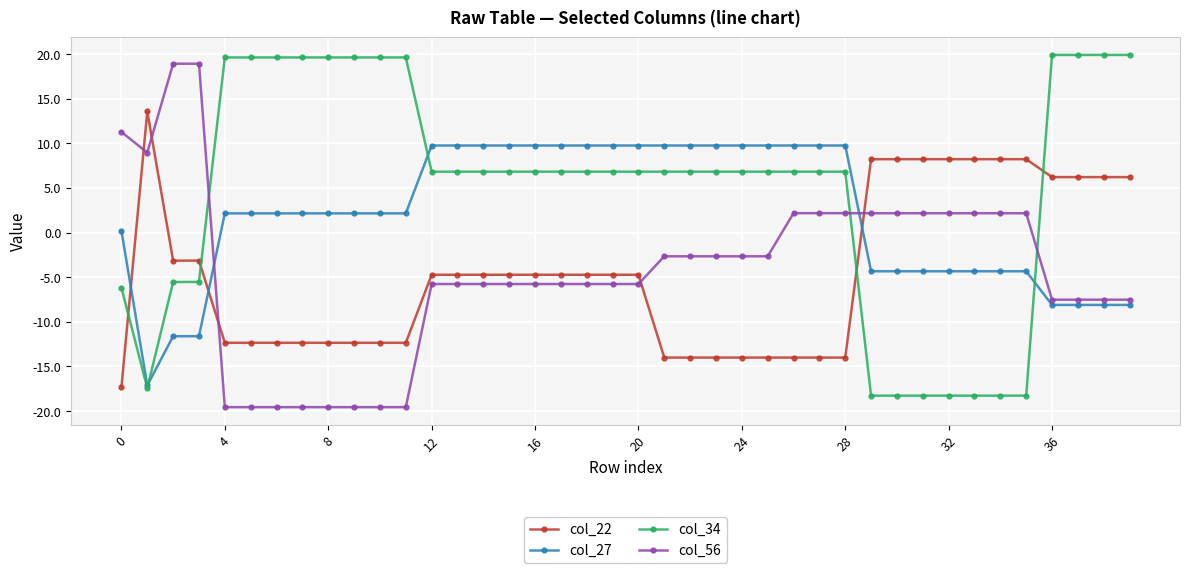

How many values in col_22 are below zero?

28